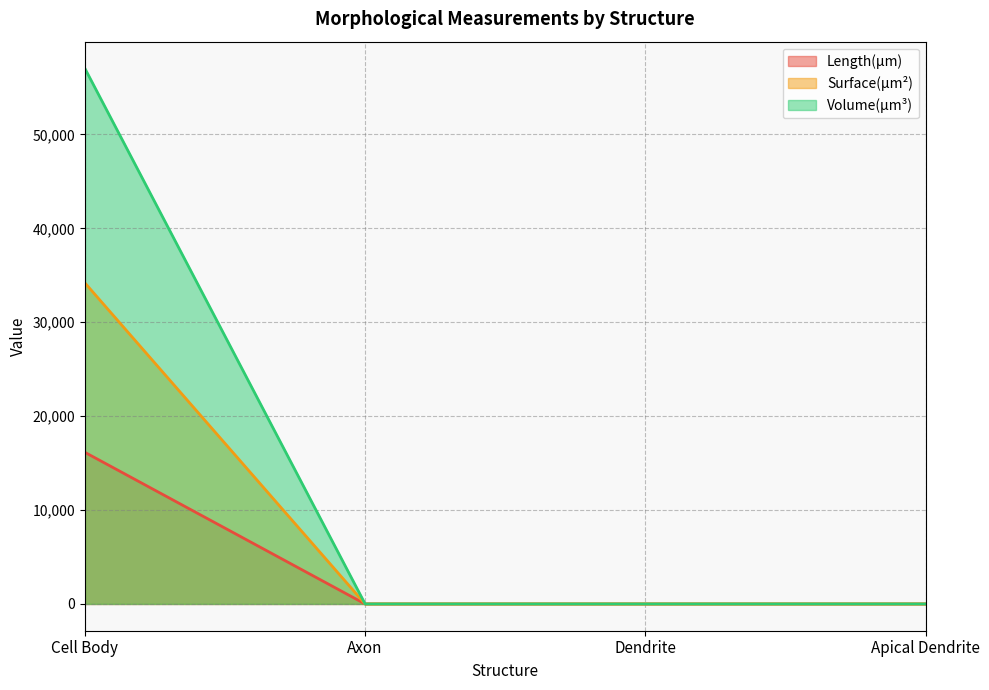

True or false: Volume(µm³) and Surface(µm²) intersect in this chart.

False